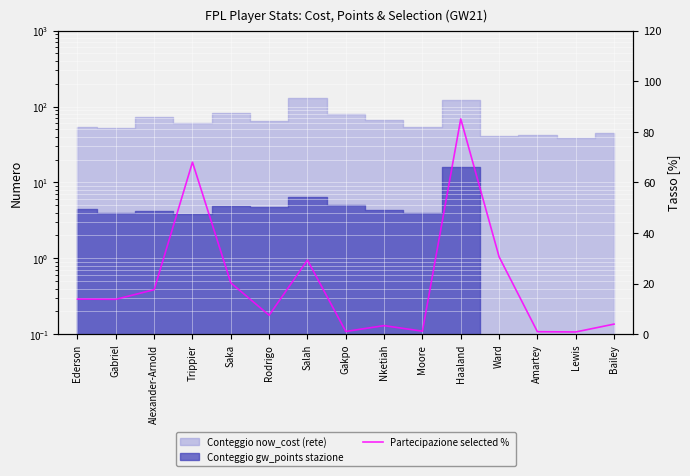

Is it true that the value at Saka is 34.7?

False